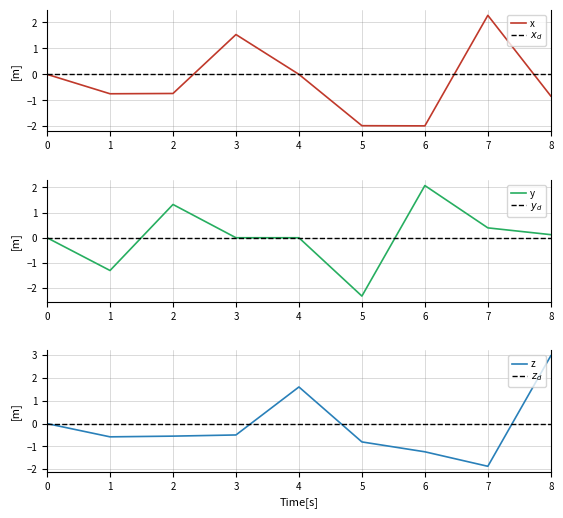

How many positive values does the x series have?

2